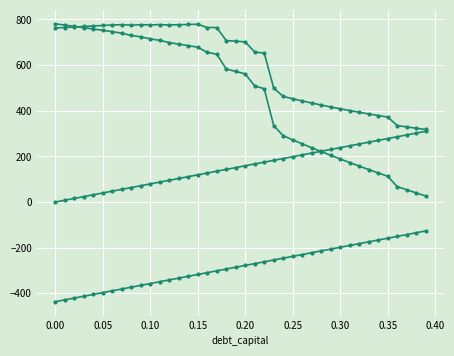

Reading left to right, transcribe all the data shown in this chart.

equity_value: 781.1	775.3	769.6	763.9	758.2	752.5	746.8	739.8	730.1	723.8	715.1	708.5	698.9	692.1	685.3	678.4	655.8	648.0	583.0	572.3	561.5	508.7	496.5	335.1	290.4	272.5	255.0	237.9	221.2	204.8	188.7	173.0	157.5	142.4	127.5	112.8	67.7	53.8	40.0	26.5
enterprise_value: 762.6	764.8	767.0	769.2	771.5	773.7	776.0	776.9	775.2	776.8	776.0	777.4	775.8	776.9	778.0	779.1	764.5	764.6	707.6	704.7	701.9	657.1	652.8	499.4	462.6	452.6	443.1	433.9	425.1	416.7	408.6	400.8	393.3	386.1	379.1	372.4	335.3	329.3	323.5	317.9
debt: 0.0	7.9	15.9	23.8	31.8	39.7	47.7	55.6	63.6	71.5	79.5	87.4	95.4	103.3	111.2	119.2	127.1	135.1	143.0	151.0	158.9	166.9	174.8	182.8	190.7	198.7	206.6	214.5	222.5	230.4	238.4	246.3	254.3	262.2	270.2	278.1	286.1	294.0	301.9	309.9
debt_issued: -436.6	-428.7	-420.7	-412.8	-404.8	-396.9	-388.9	-381.0	-373.0	-365.1	-357.1	-349.2	-341.2	-333.3	-325.4	-317.4	-309.5	-301.5	-293.6	-285.6	-277.7	-269.7	-261.8	-253.8	-245.9	-237.9	-230.0	-222.1	-214.1	-206.2	-198.2	-190.3	-182.3	-174.4	-166.4	-158.5	-150.5	-142.6	-134.7	-126.7